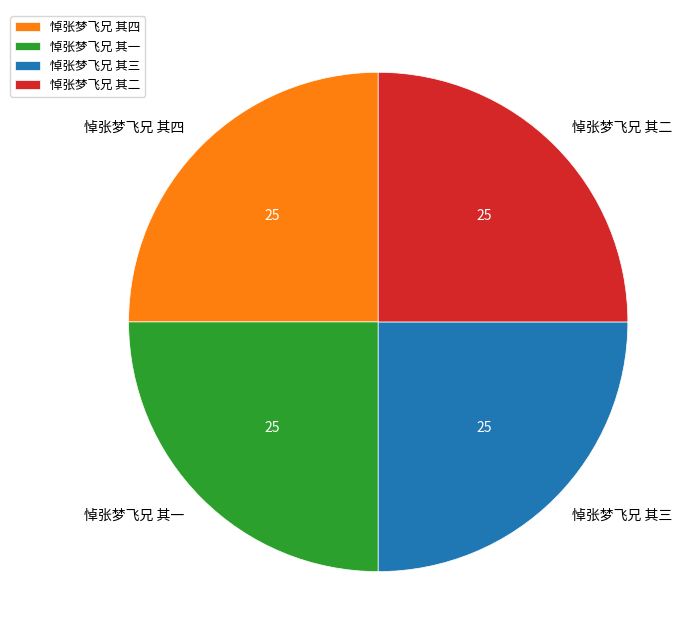

Count the number of slices in the pie.

4